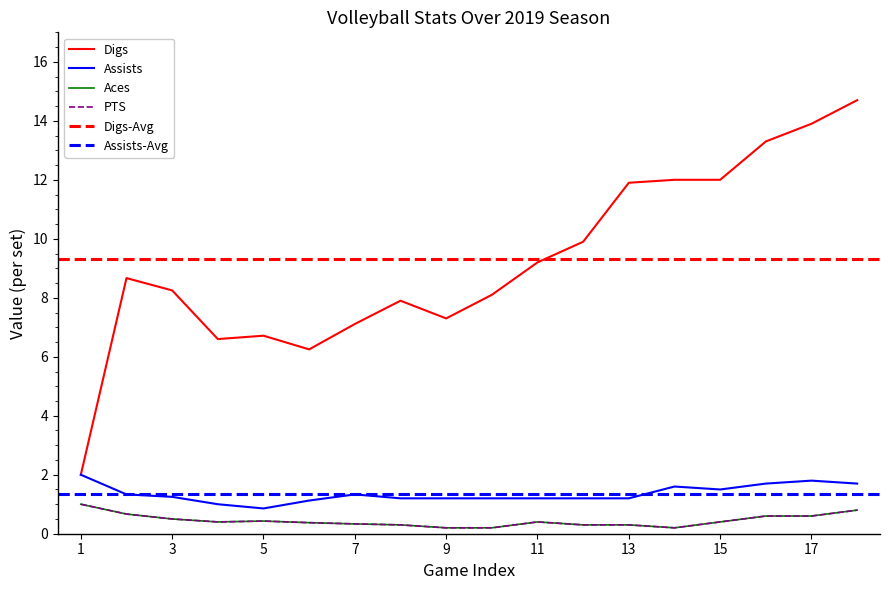

What is the average value of the Assists series?

1.4